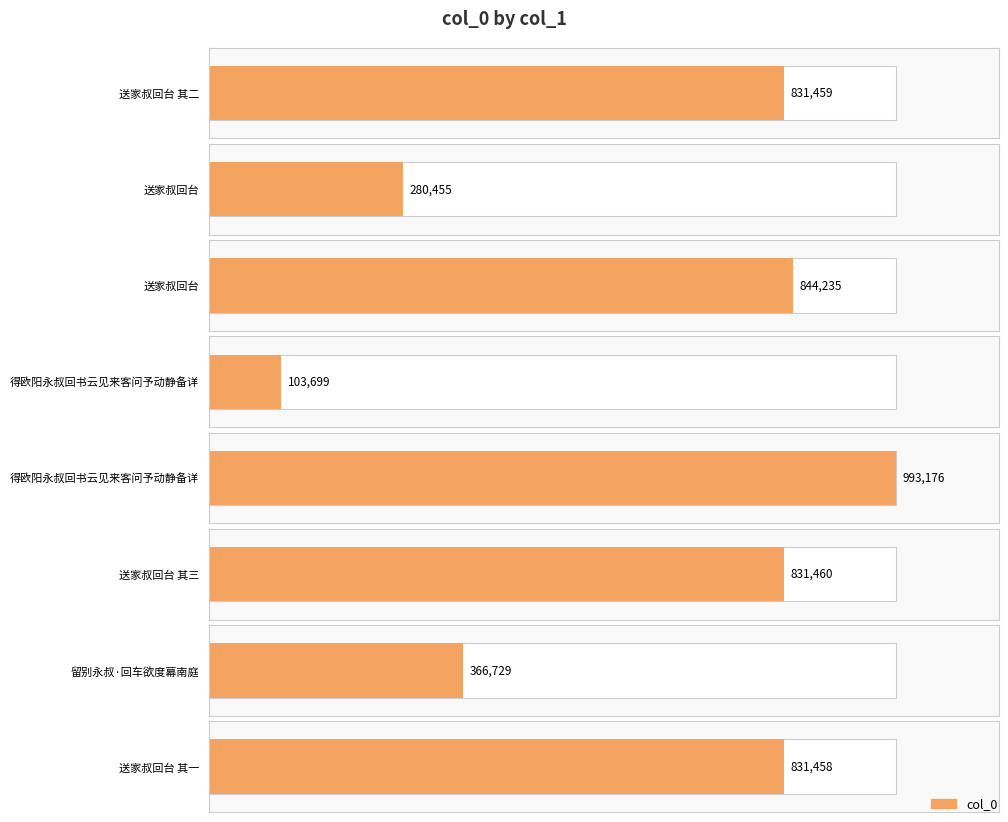

What is the greatest value displayed?

993176